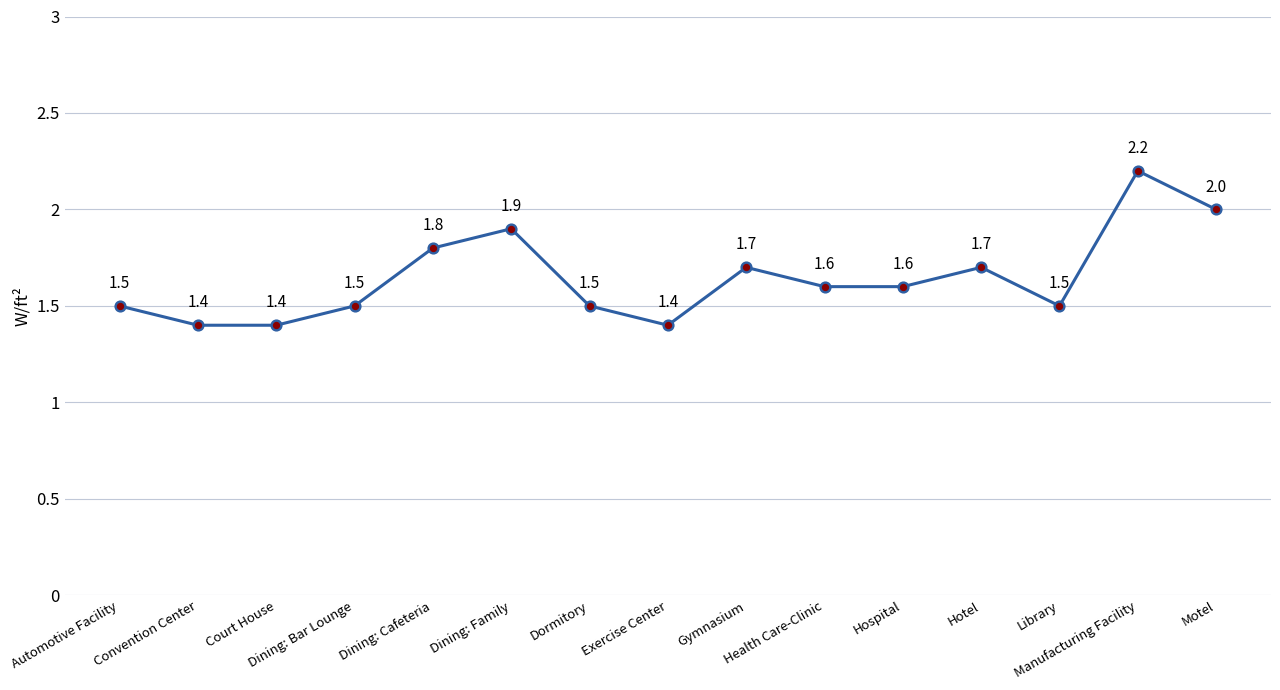

What is the change in value from Court House to Dormitory?

+0.1